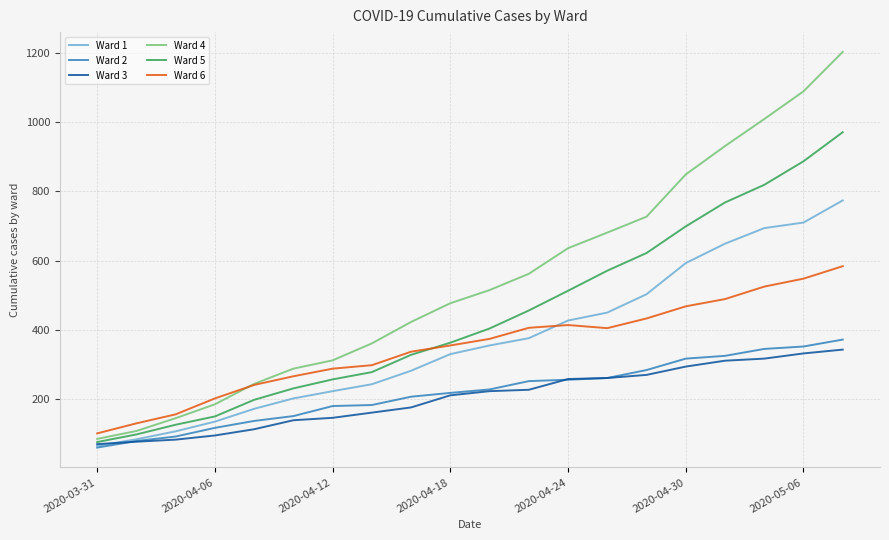

Which series has the widest spread of values?

Ward 4